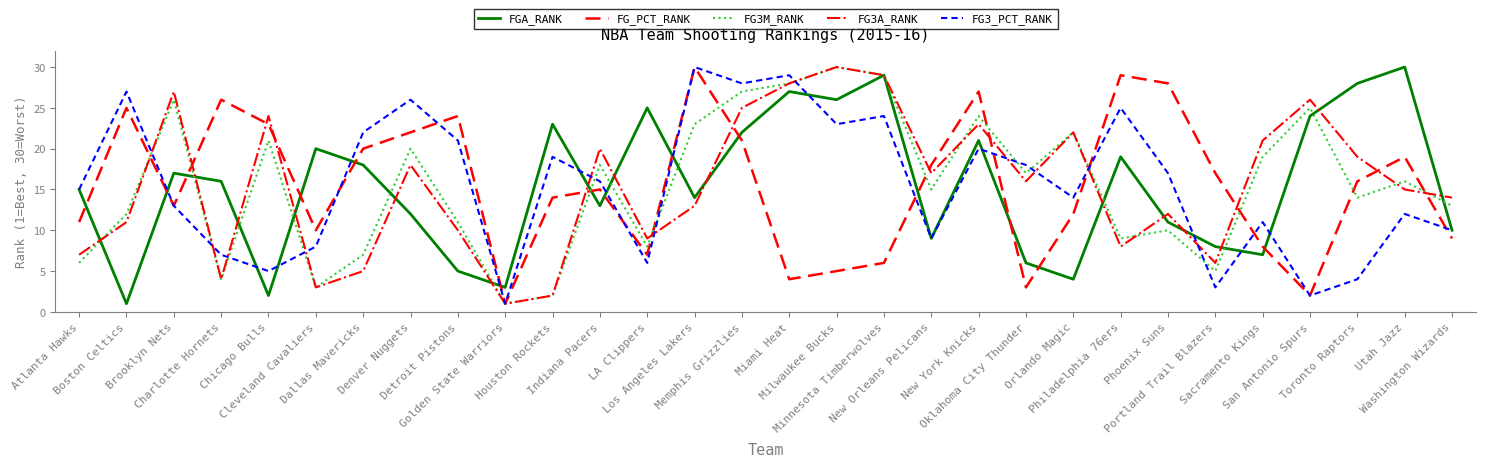

What is the maximum value shown in the chart?

30